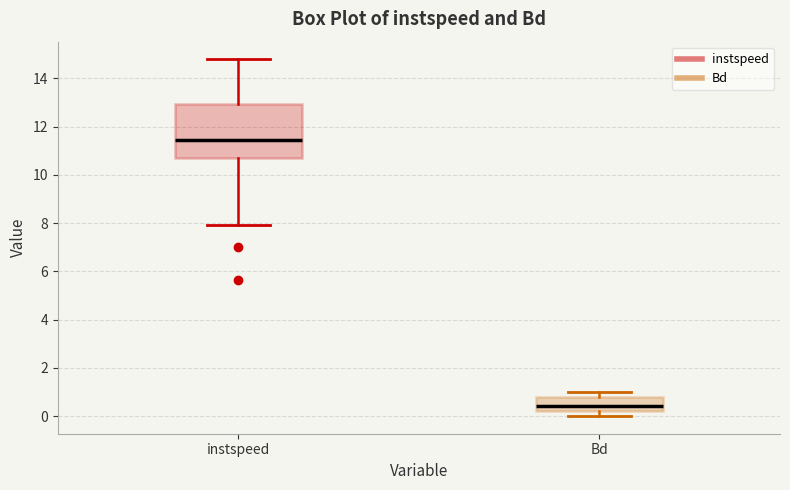

Where does the upper whisker of the box for instspeed end on the y-axis? The values are not printed on the chart, so give them approximately, as read against the axis.

14.8